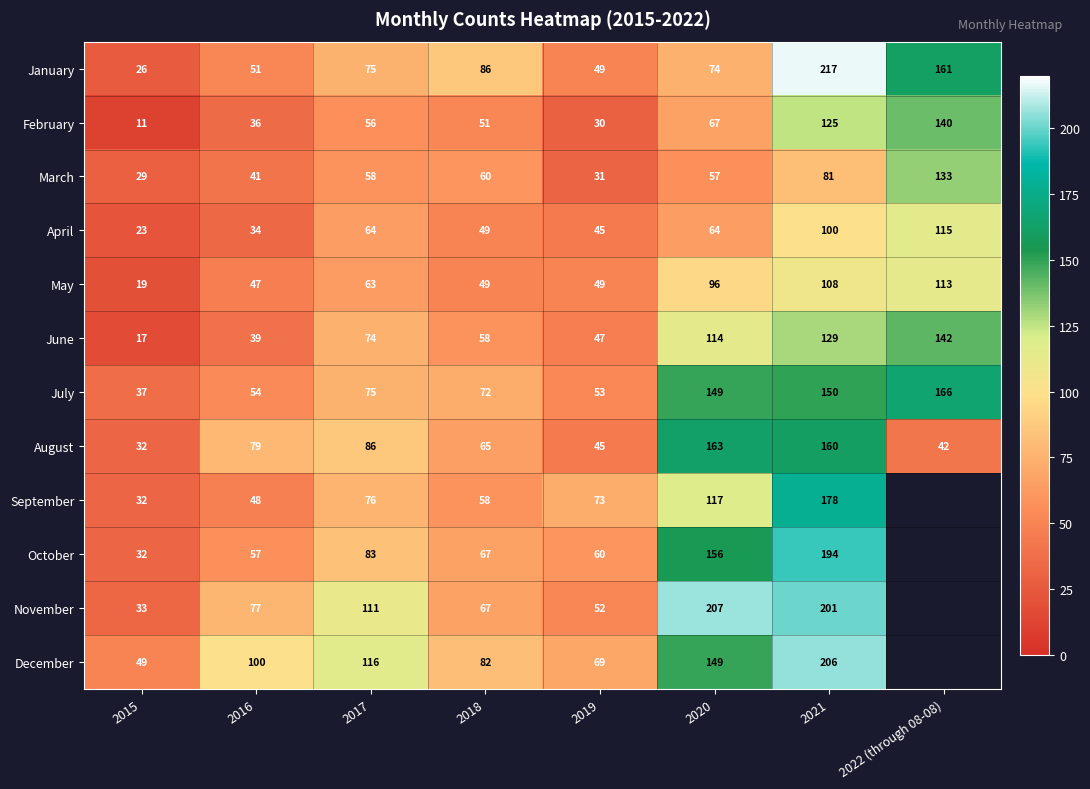

What is the total value across all series at 2018?

764